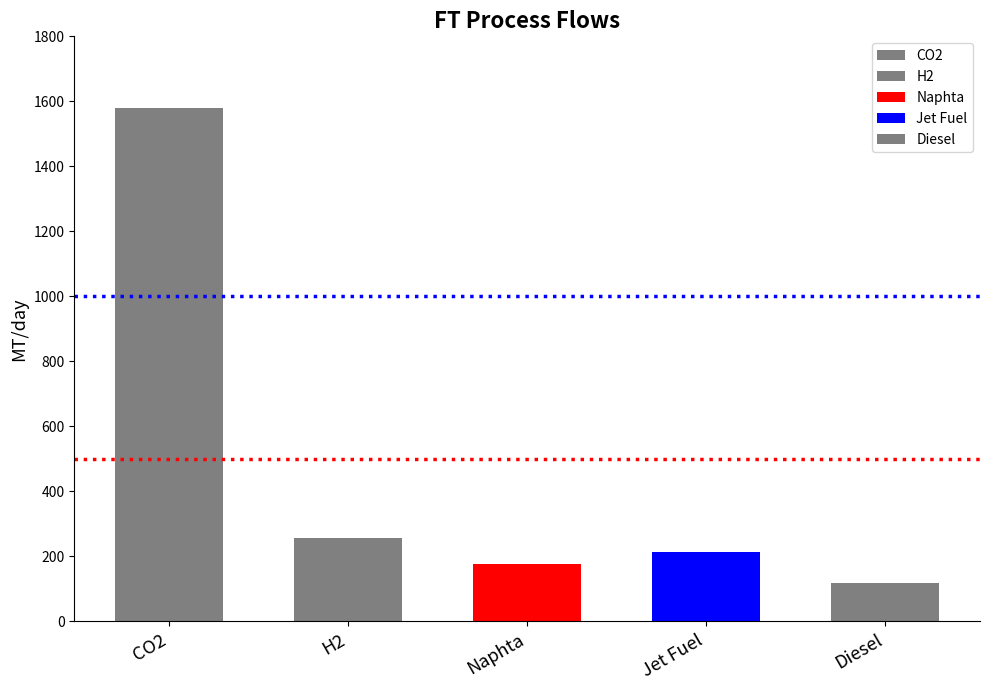

Are the bars grouped side by side (vs. stacked)?

No